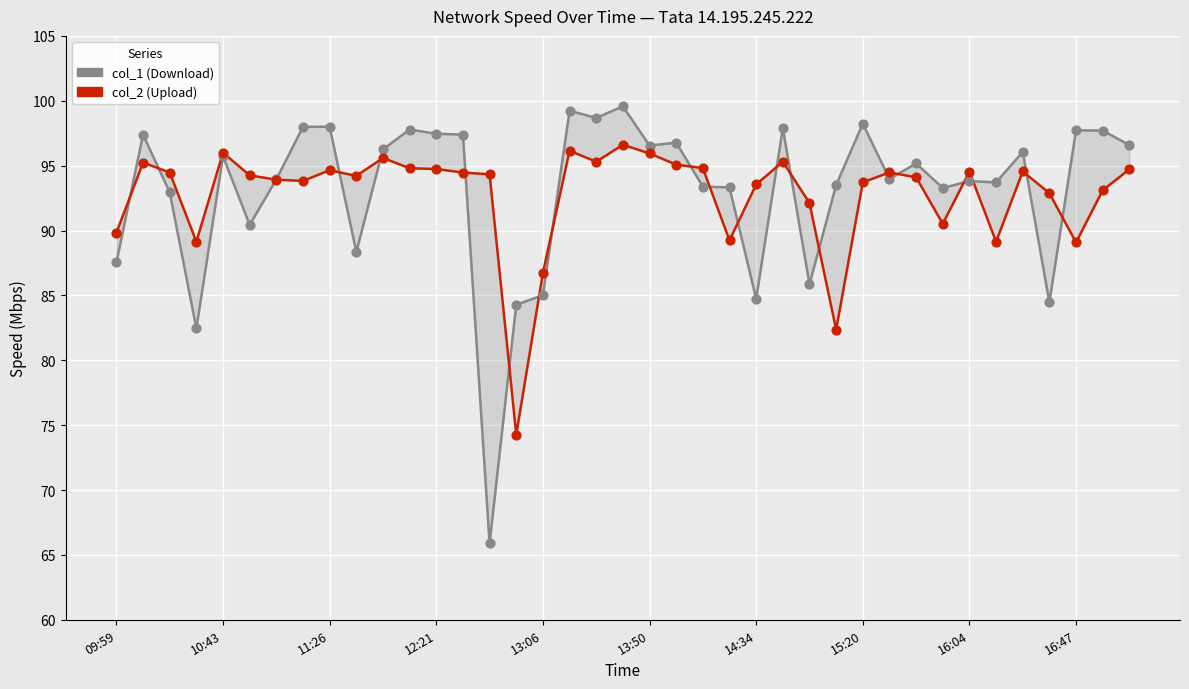

Which series has the largest total across all categories?

col_1 (Download)